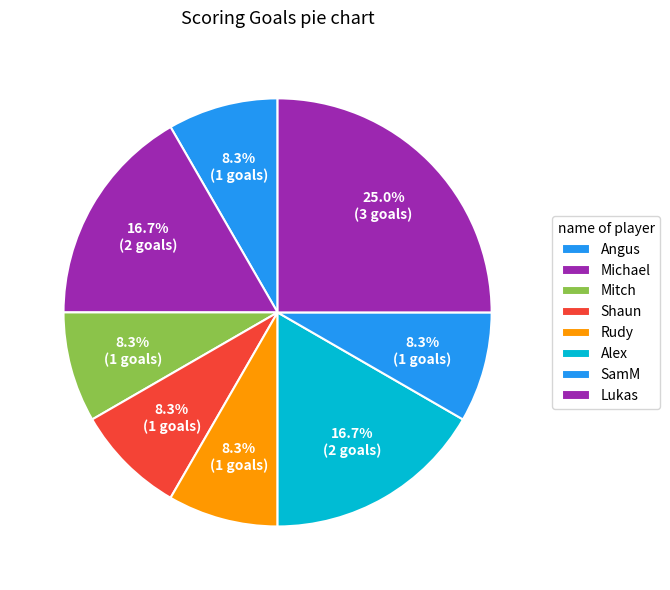

Which category has the biggest portion of the pie?

Lukas